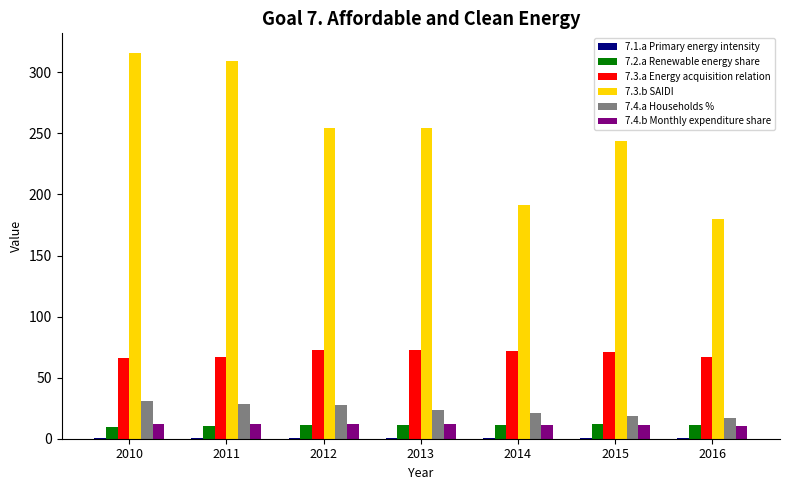

How many groups of bars are there?

7